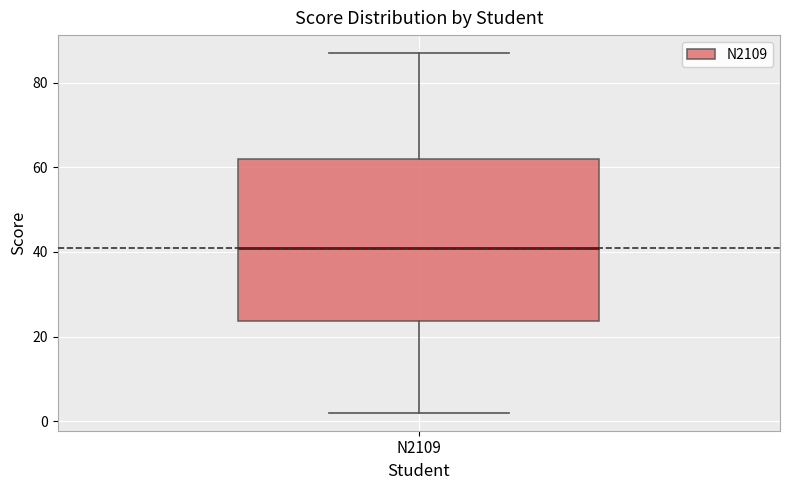

Read this box plot against the y-axis: the position of the median line, the range covered by the box, and the ends of both whiskers. The values are not printed on the chart, so give them approximately, as read against the axis.

median 42, box 24 to 62, whiskers 2 to 88